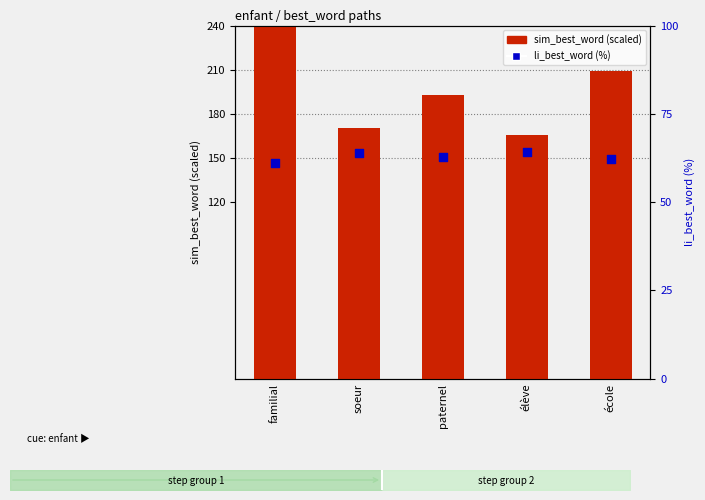

Which series has the largest Y range (max minus min)?

sim_best_word